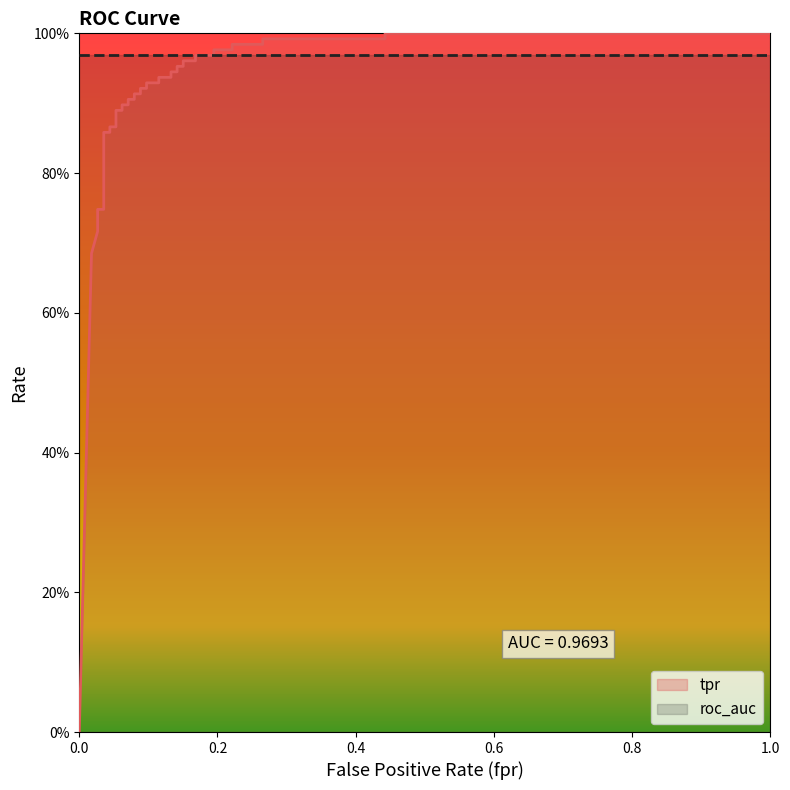

How many data points are above 0?

39